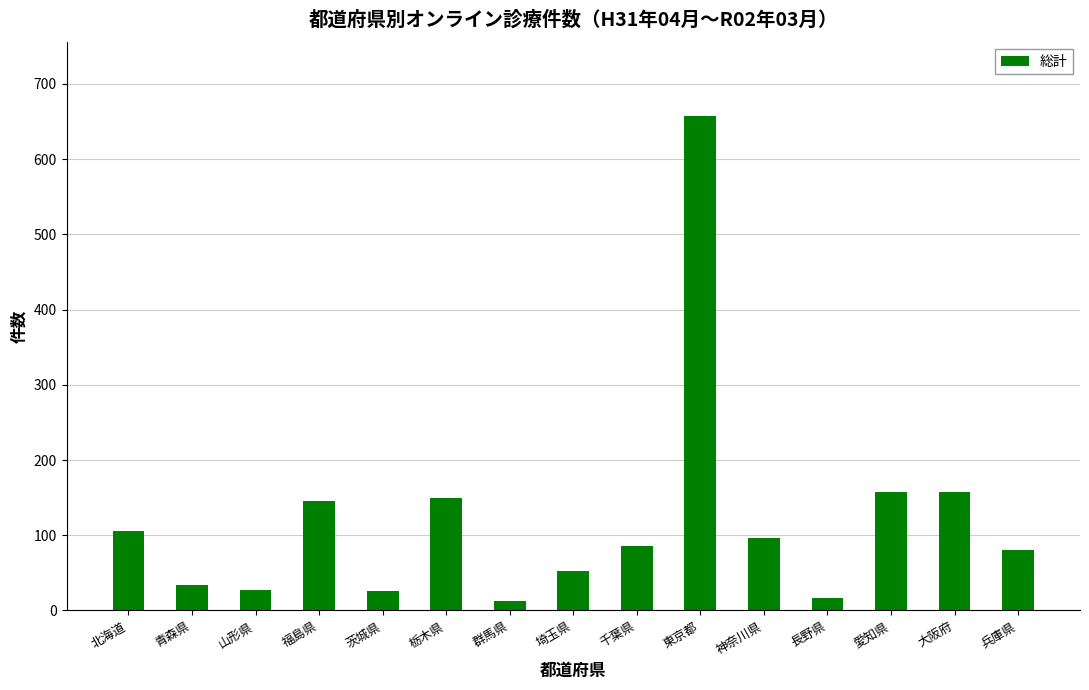

What is the maximum value shown in the chart?

657